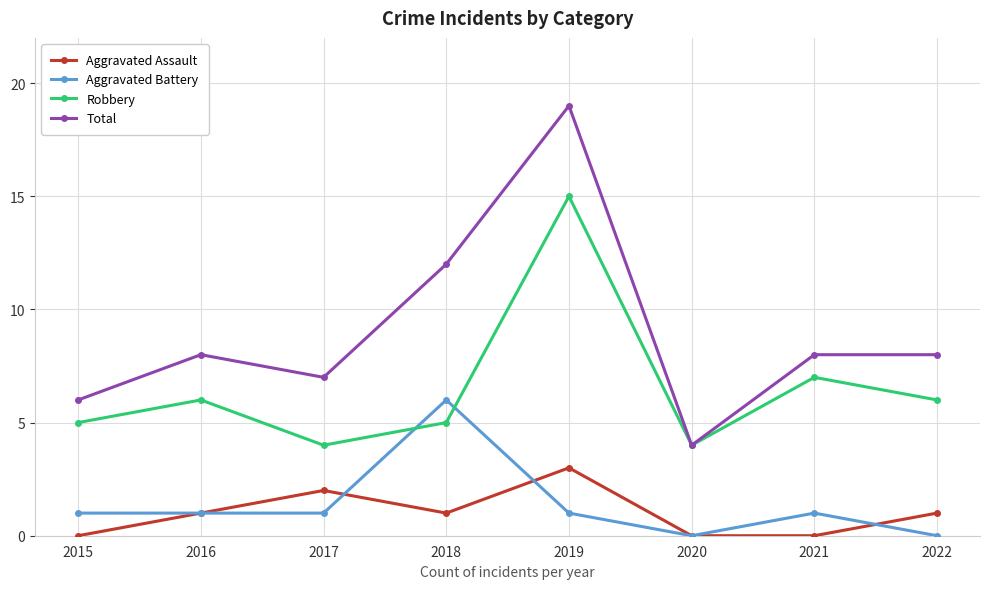

What is the spread (max minus min) of values at 2019?

18